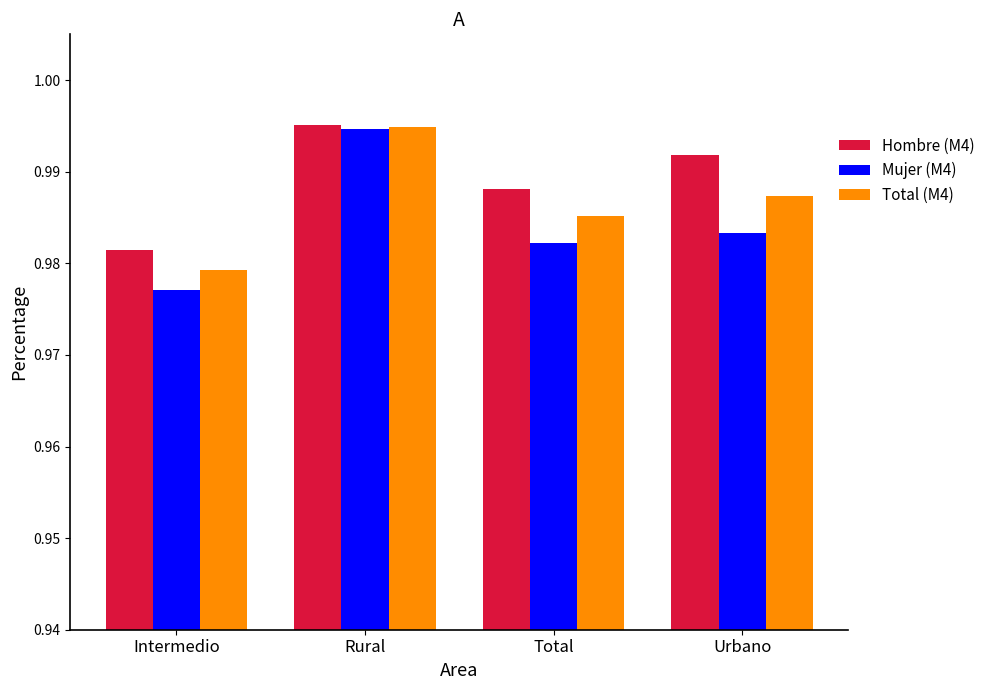

Which series has the largest range (max minus min)?

Mujer (M4)